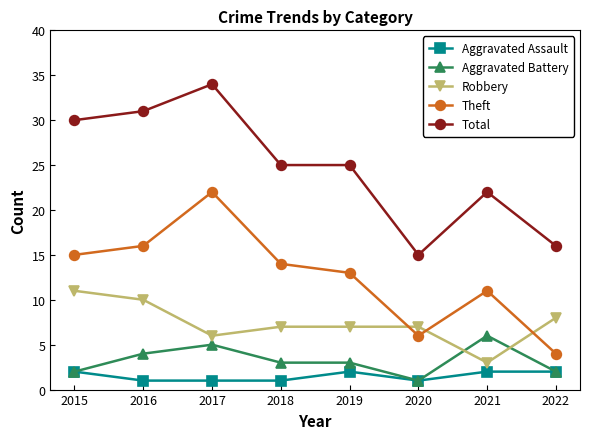

True or false: Robbery has more than 2 interior local peaks.

False